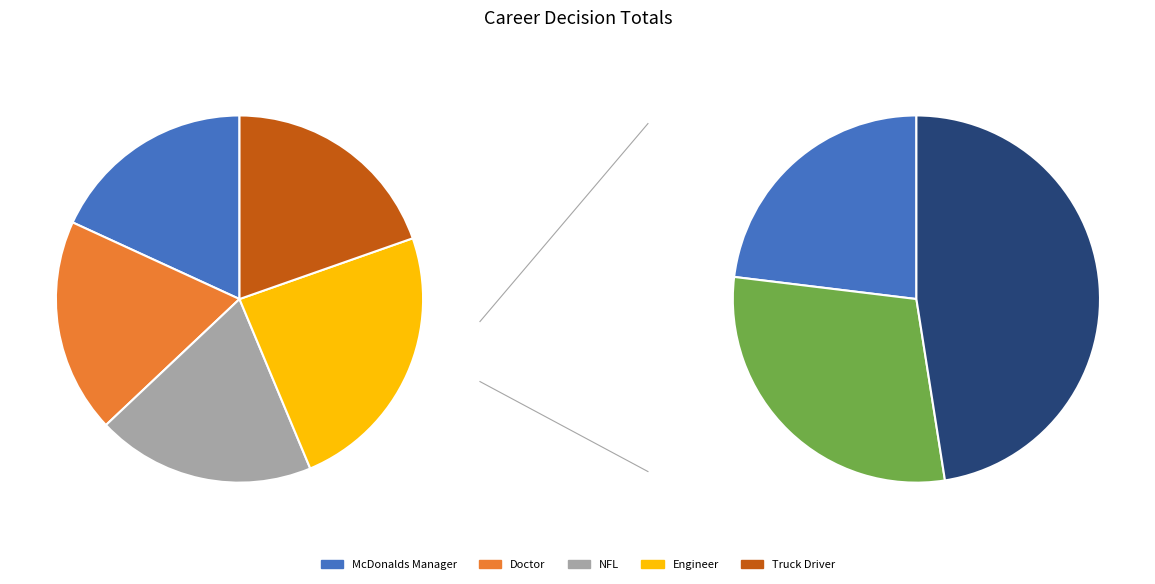

Which slice is the largest?

Engineer